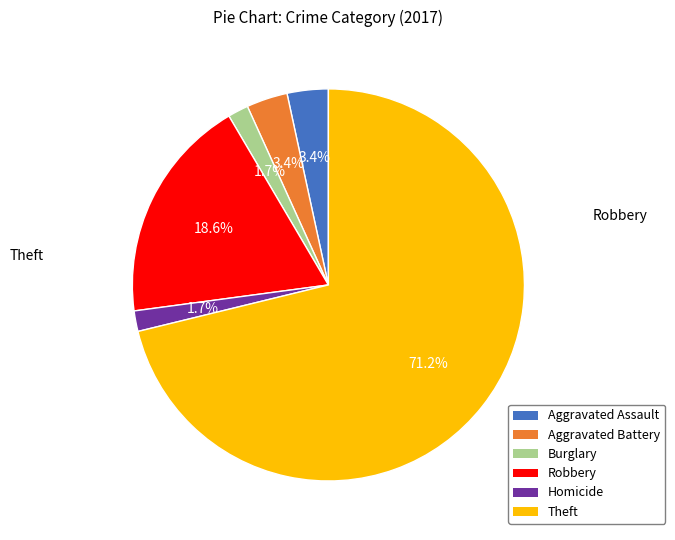

Count the number of slices in the pie.

6